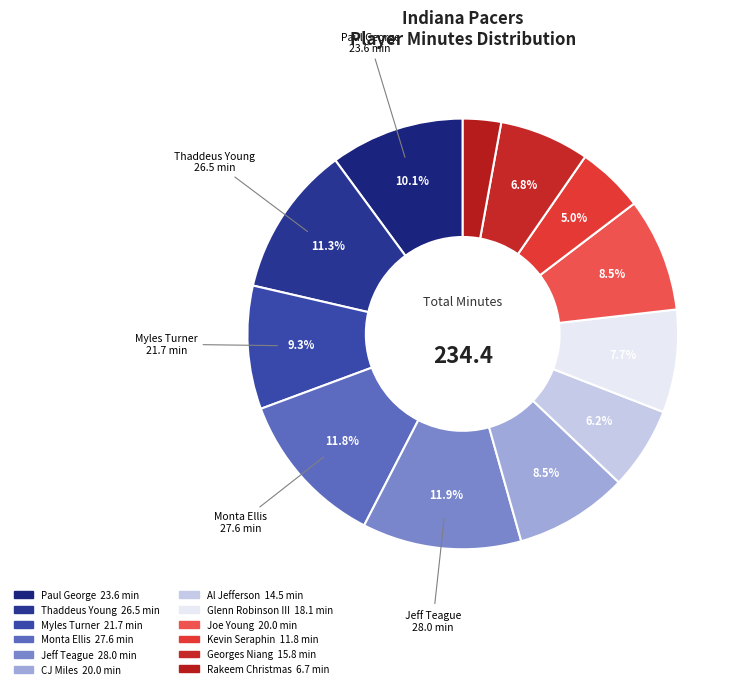

To the nearest percent, what is the difference between the largest and smallest slice percentages?

9%